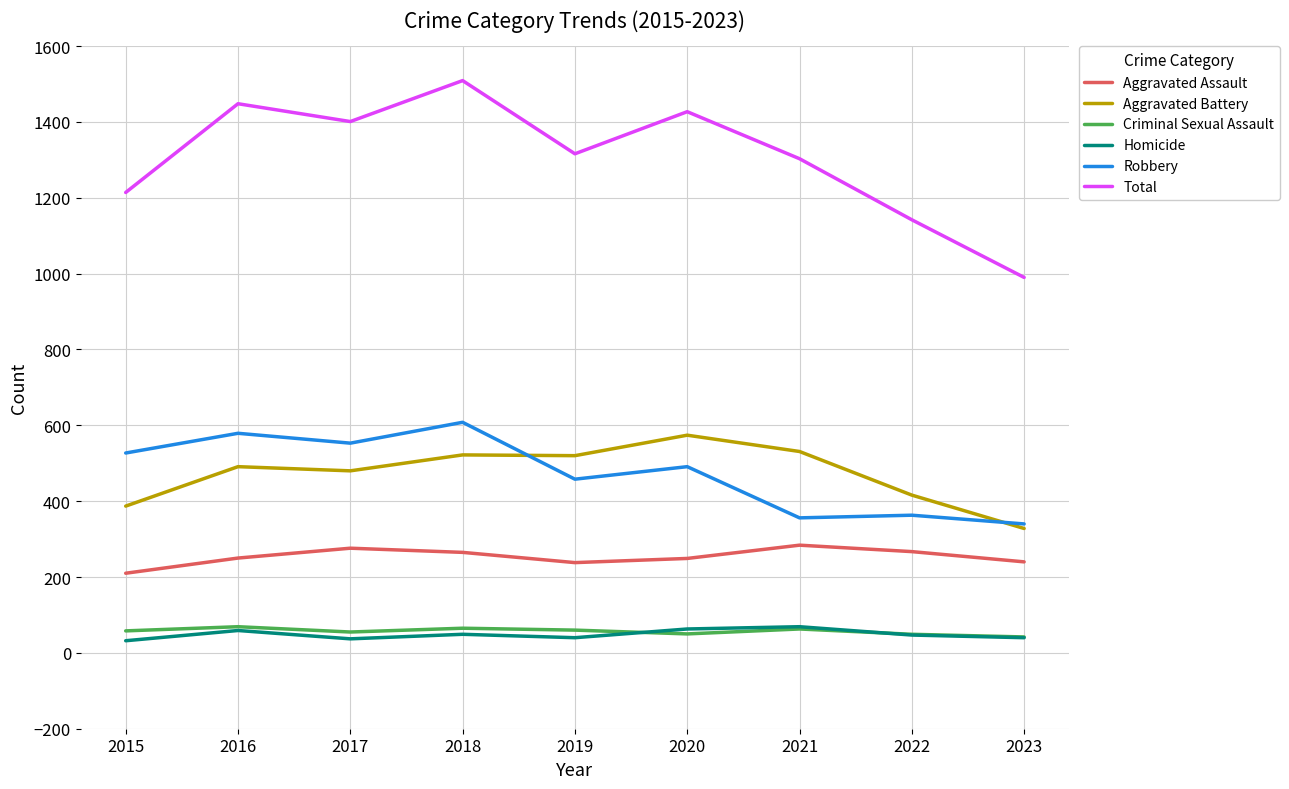

What value does the Aggravated Assault series have at 2018?

265